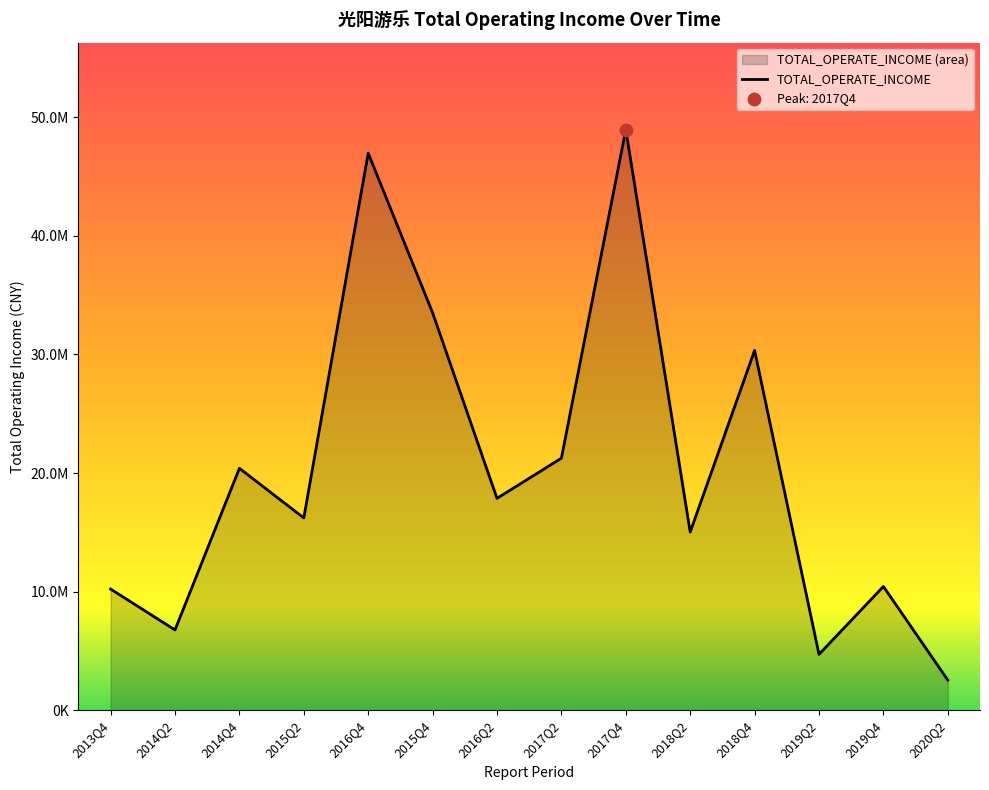

What is the ratio of the value at 2020Q2 to the value at 2013Q4?

0.2